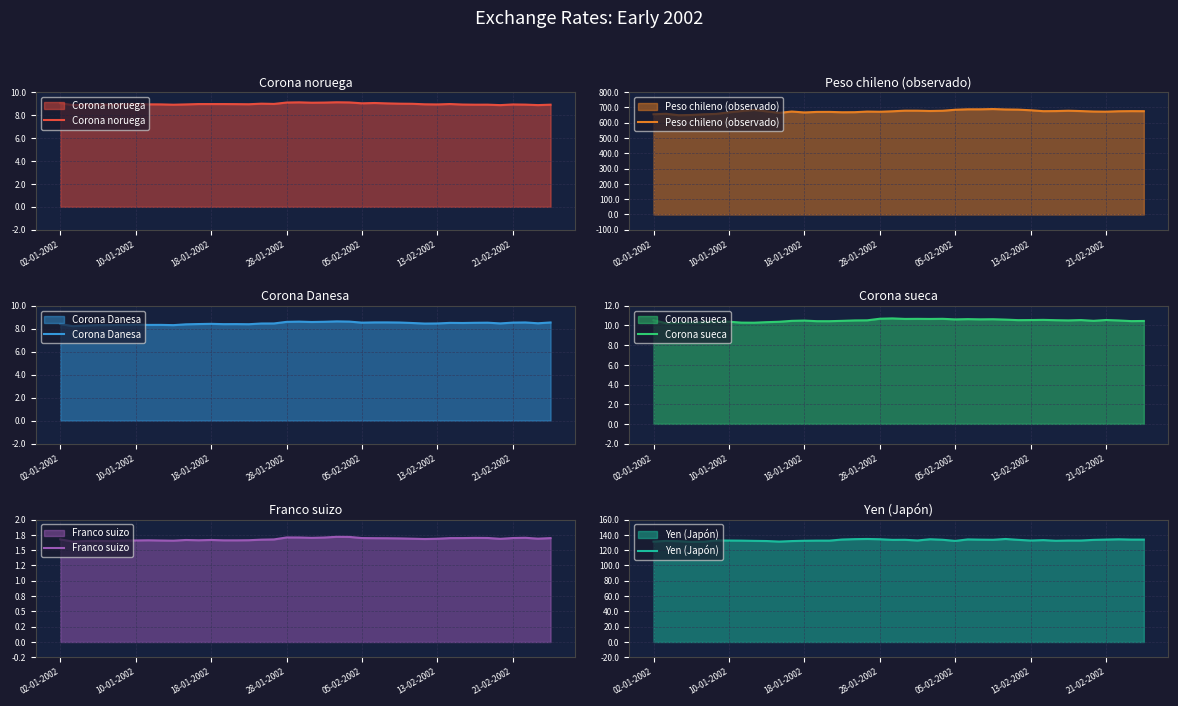

What is the sum of the Corona noruega values at 33 and 31?

17.9